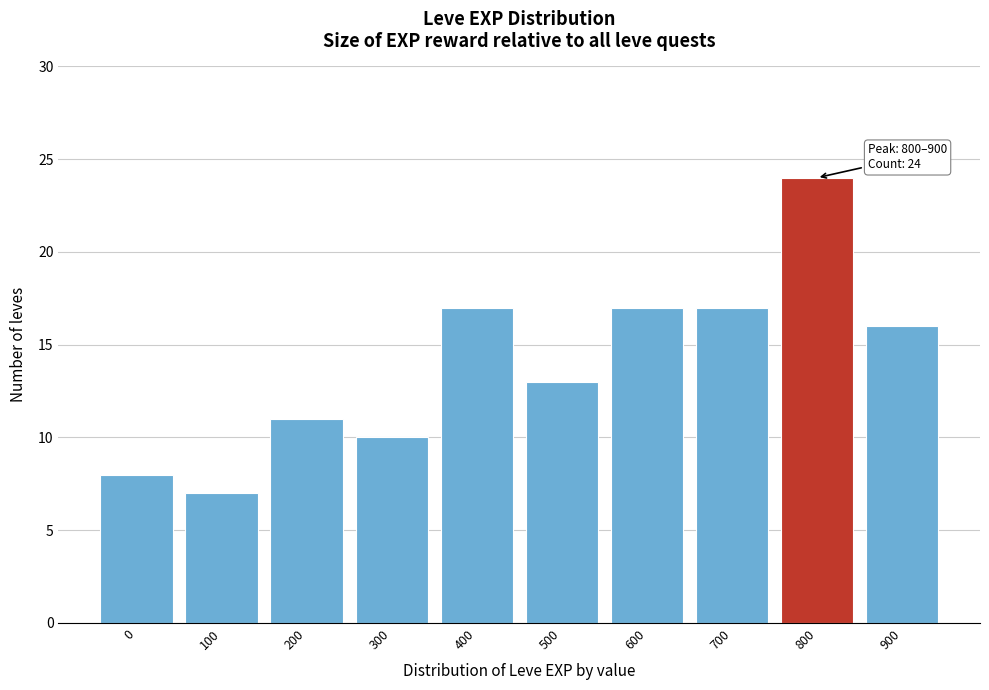

Reading right to left, list all the values displayed in this chart.

16	24	17	17	13	17	10	11	7	8